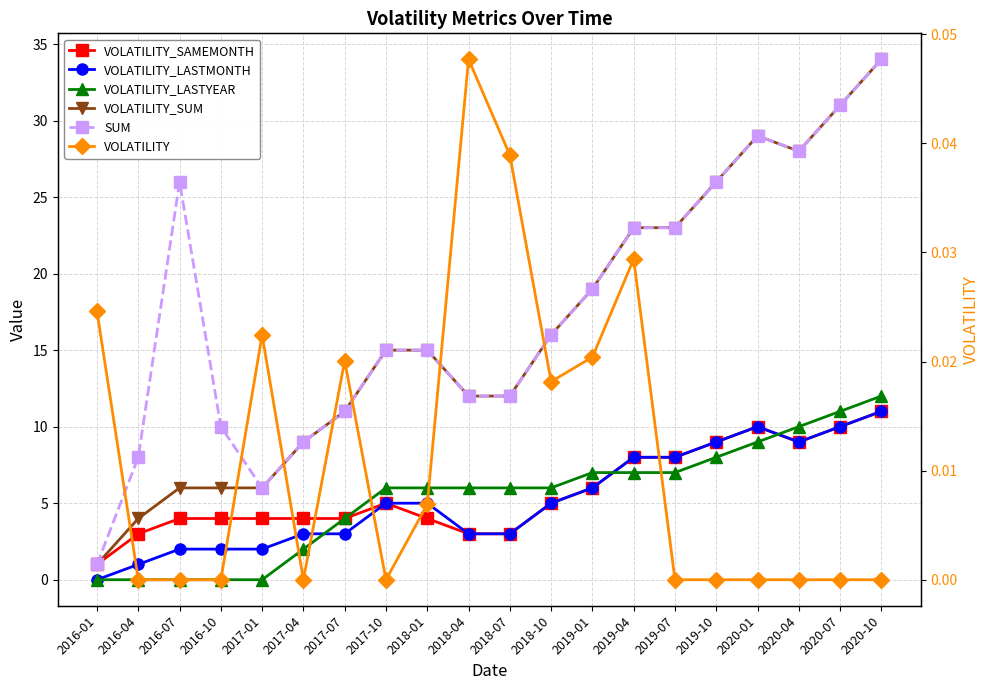

At which label does SUM first exceed 16?

2016-07